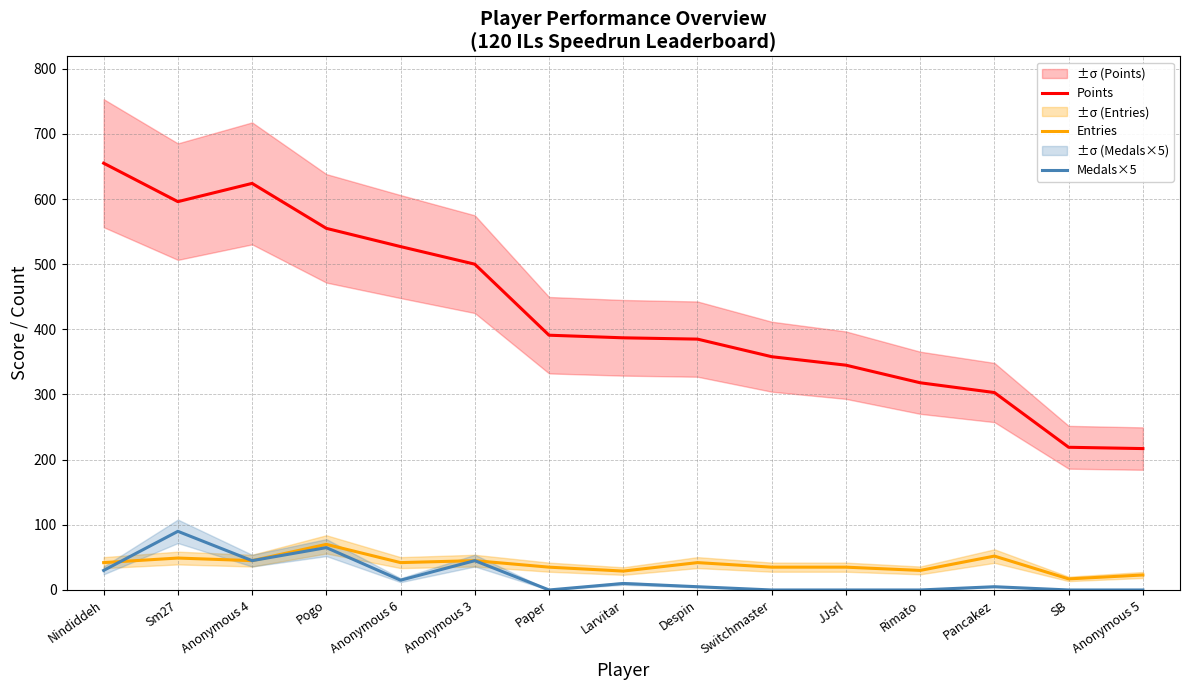

True or false: Medals×5 has more than 1 interior local peaks.

True